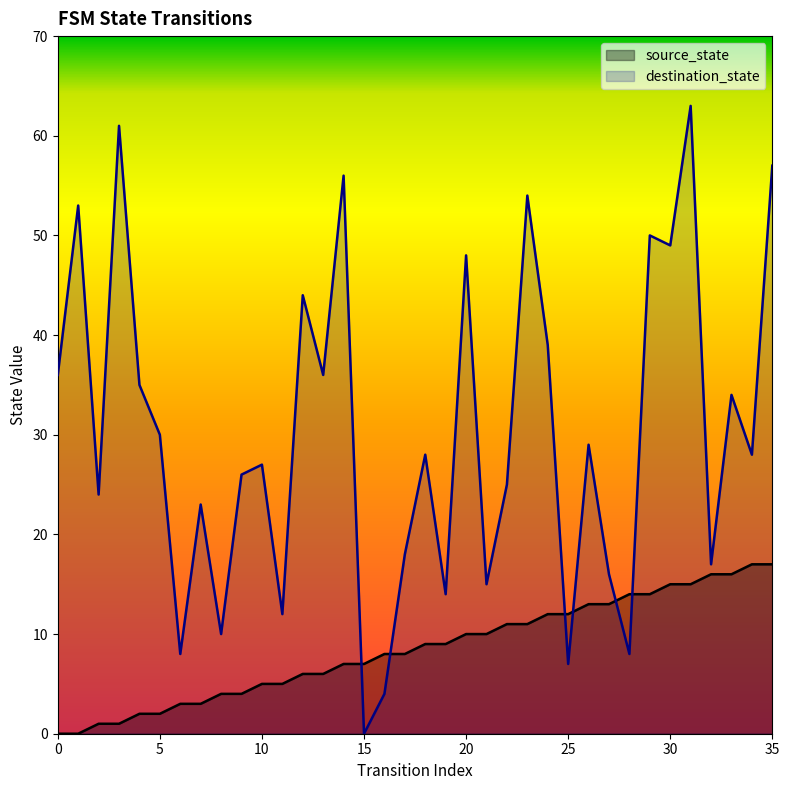

List the labels in order of destination_state value, largest first.

31, 3, 35, 14, 23, 1, 29, 30, 20, 12, 24, 0, 13, 4, 33, 5, 26, 18, 34, 10, 9, 22, 2, 7, 17, 32, 27, 21, 19, 11, 8, 6, 28, 25, 16, 15